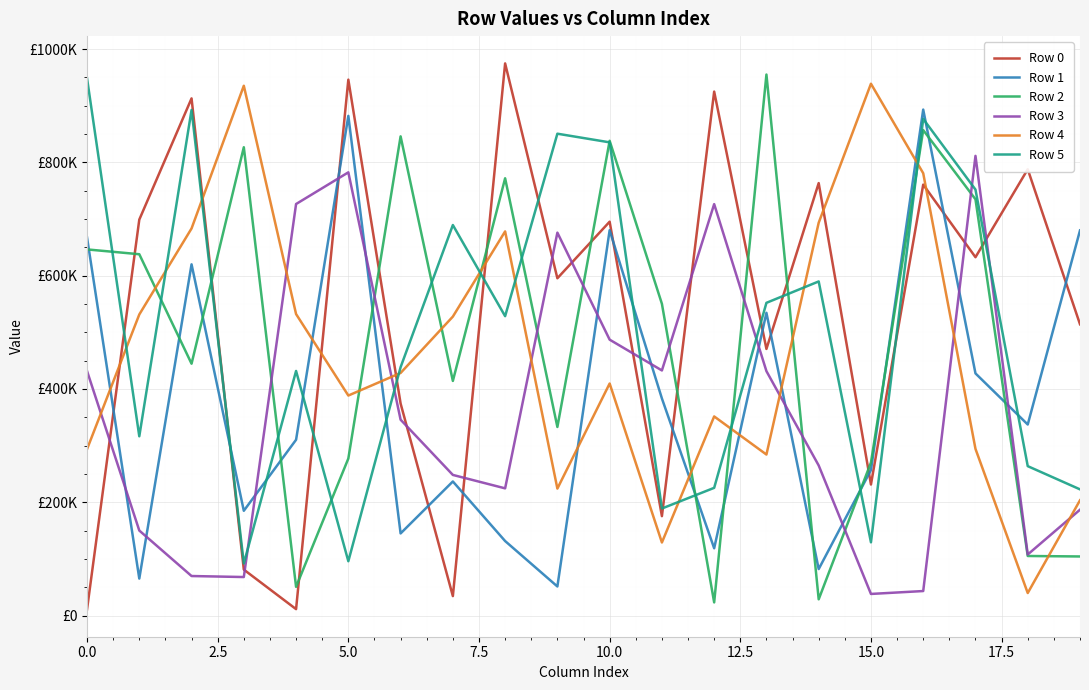

Is this an area chart (filled region under the line)?

No